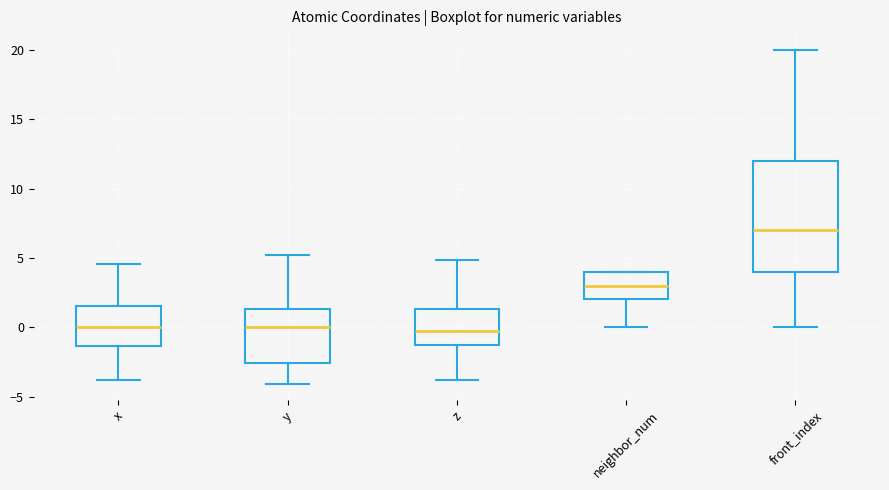

Where does the upper whisker of the box for x end on the y-axis? The values are not printed on the chart, so give them approximately, as read against the axis.

4.5